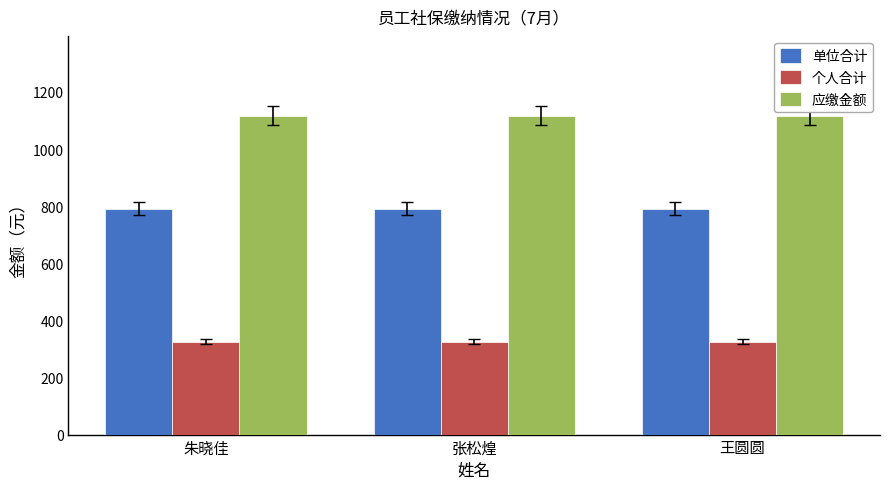

What is the sum of all 应缴金额 values?

3351.5